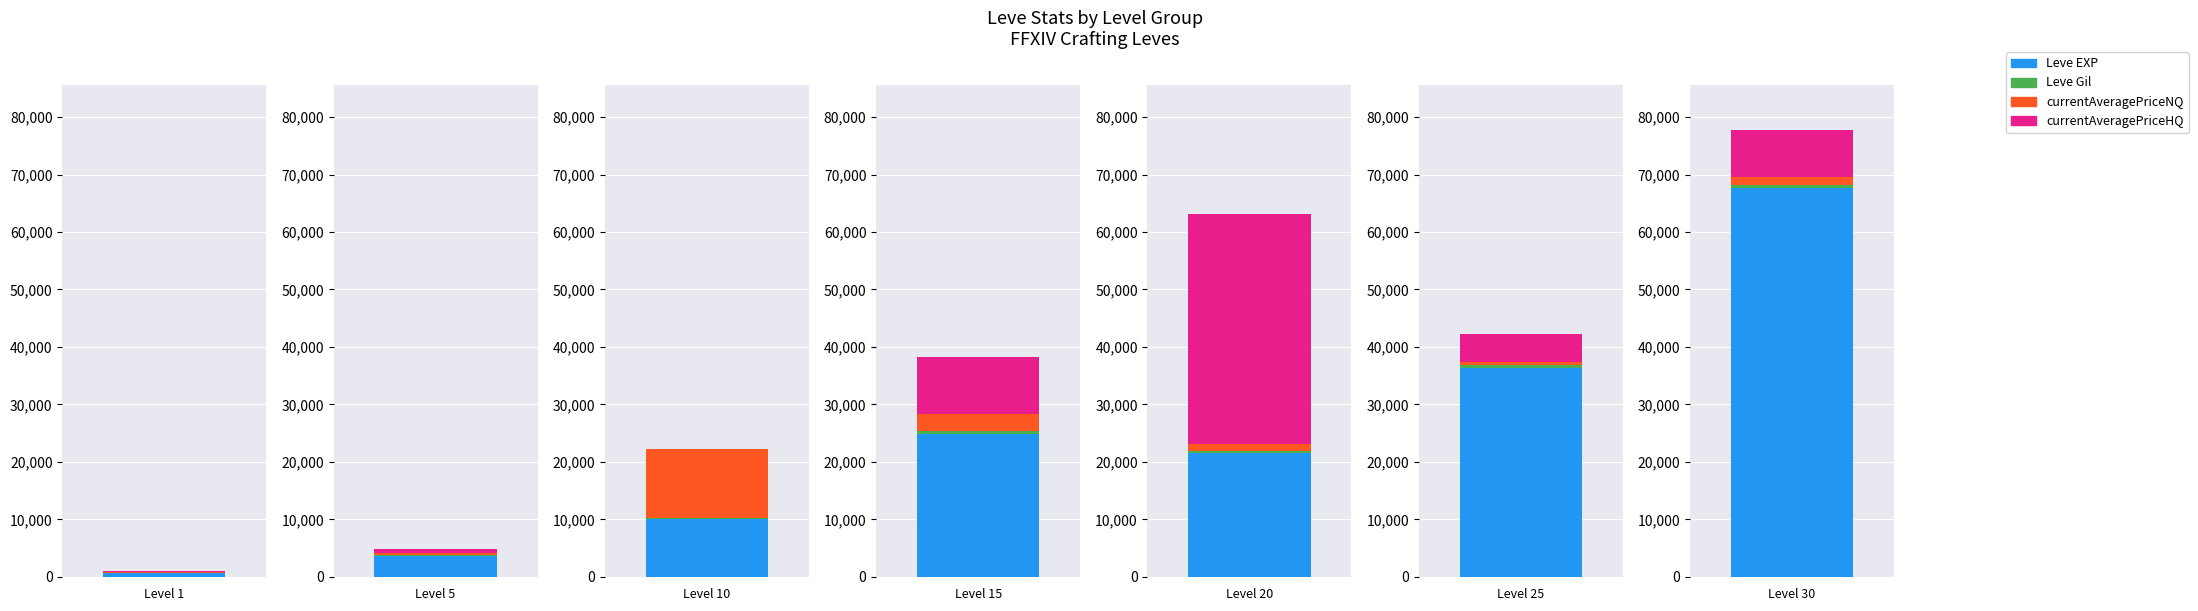

Between 2 and 6, which series saw the biggest shift?

Leve EXP